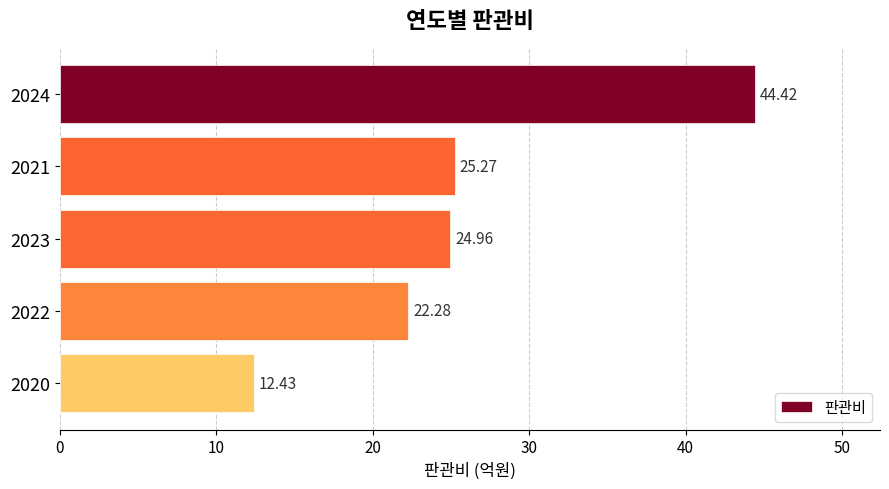

Count the number of values greater than 24.

3